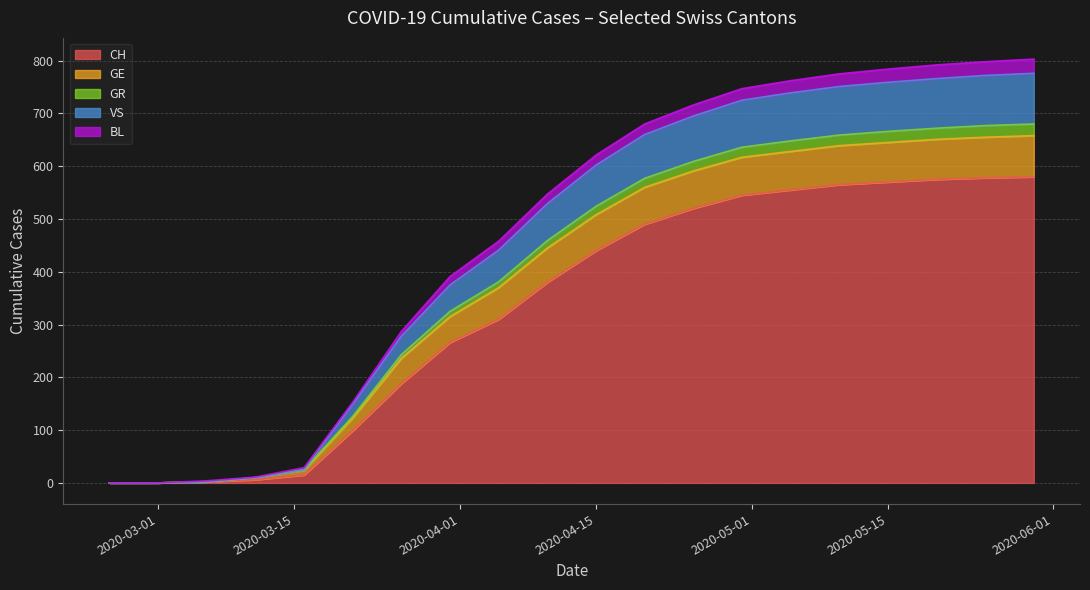

True or false: GR and BL cross at least once.

False